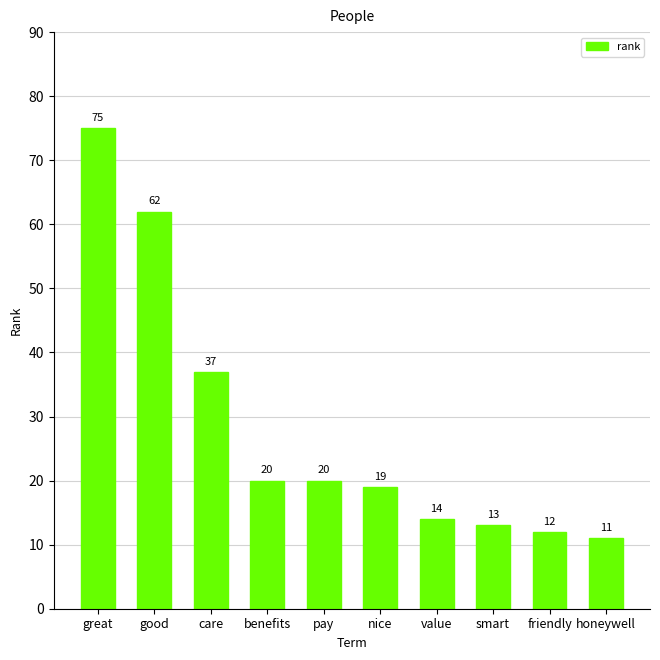

What is the ratio of the value at pay to the value at nice?

1.1